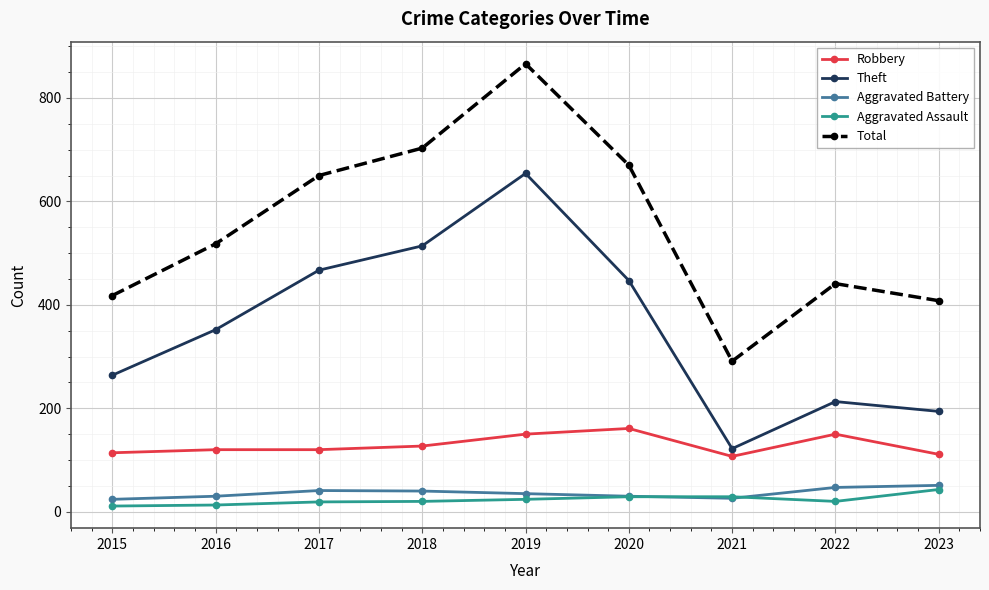

What is the total value across all series at 2019?

1729